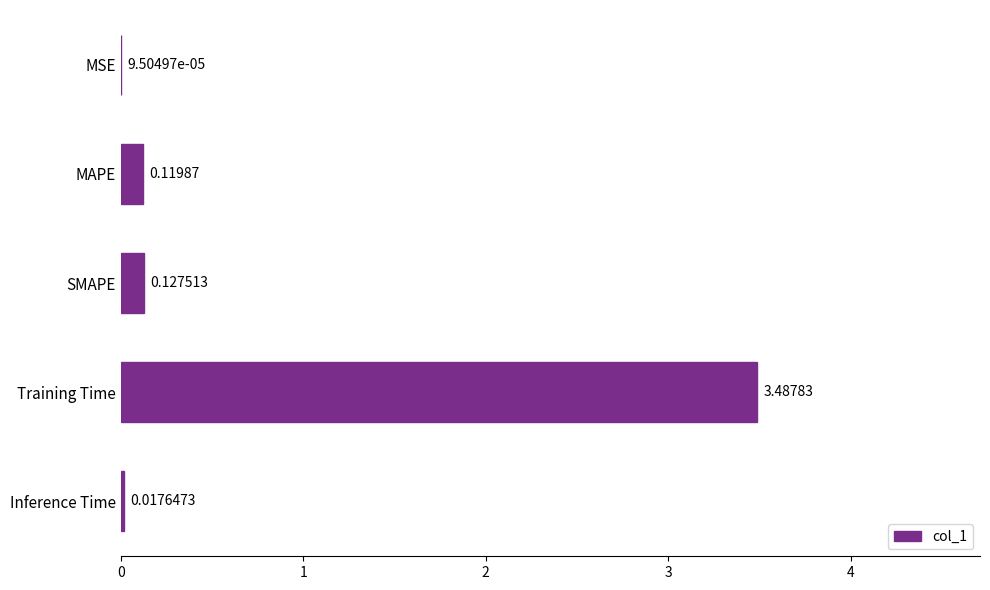

Between MAPE and SMAPE, which is larger?

SMAPE